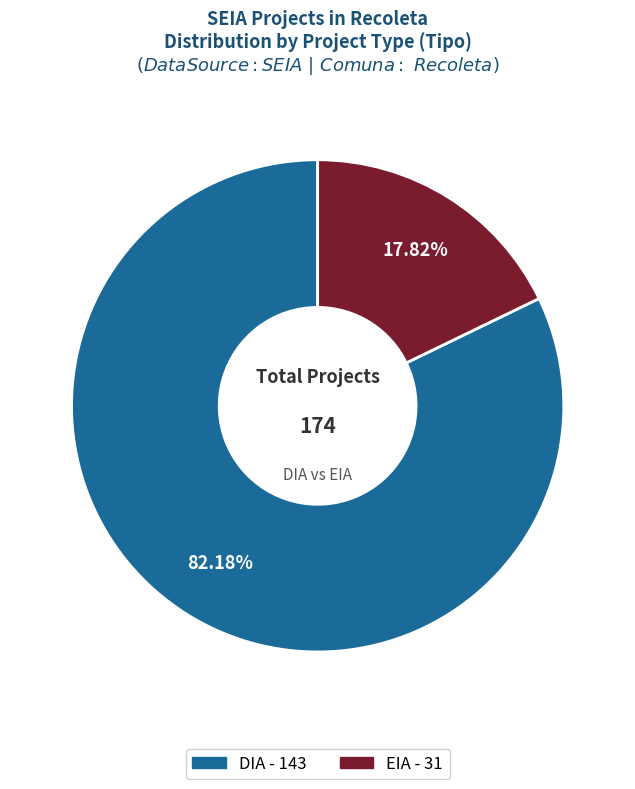

What is the total percentage of DIA and EIA?

100.0%